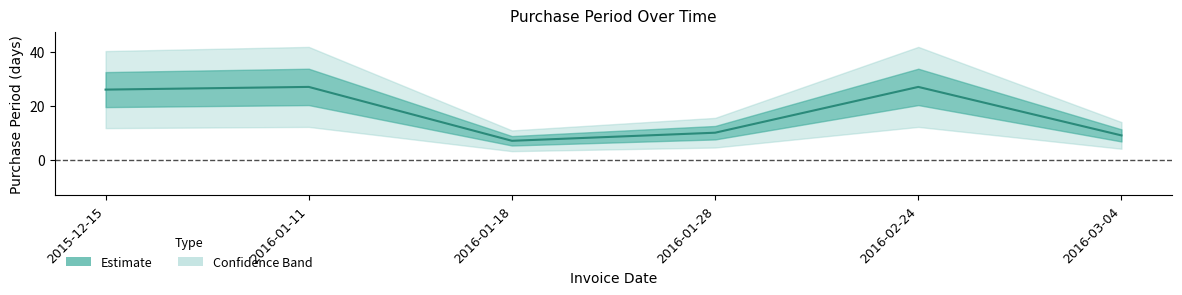

How many data points are above 26?

2